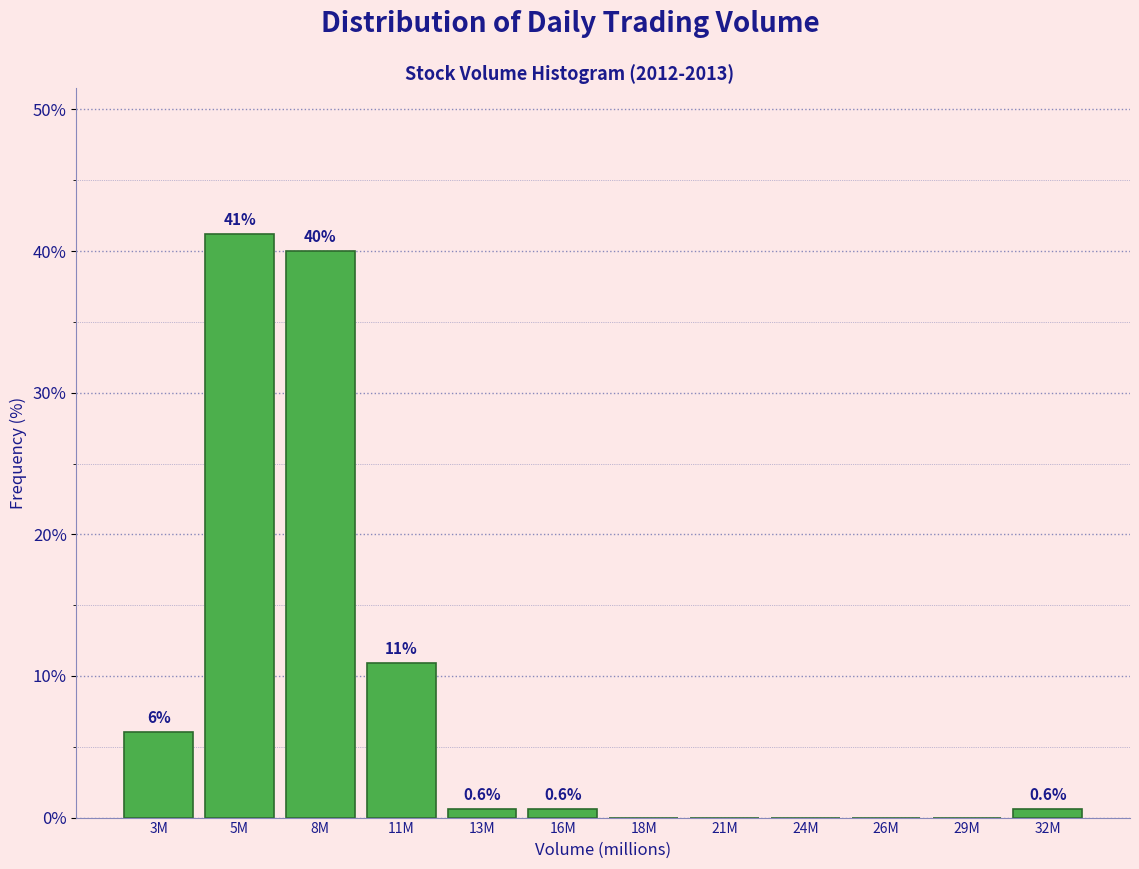

True or false: the data shows 16.7 at 11M.

False